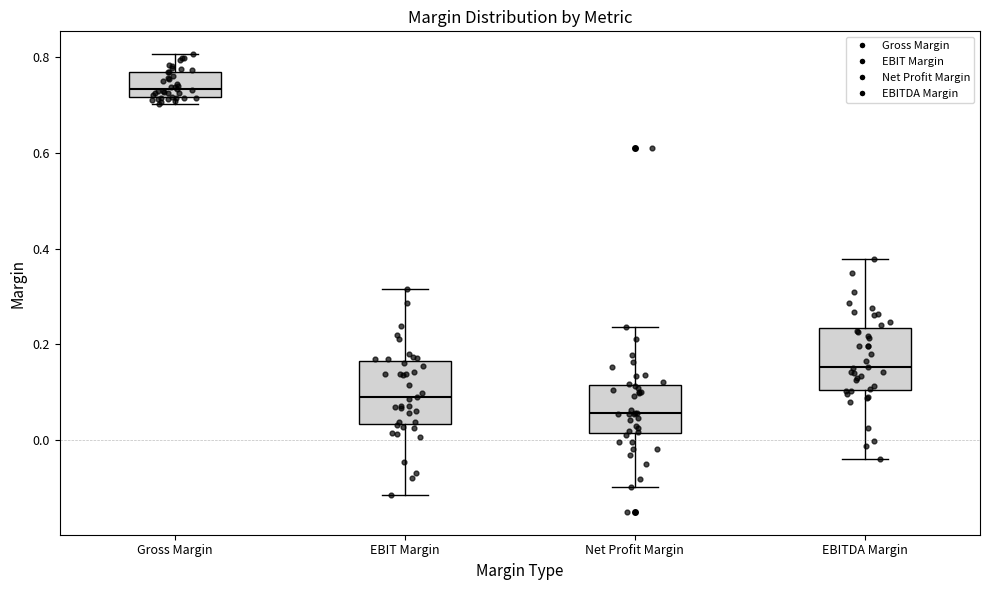

Where is the lower edge of the box for Net Profit Margin on the y-axis? The values are not printed on the chart, so give them approximately, as read against the axis.

0.02